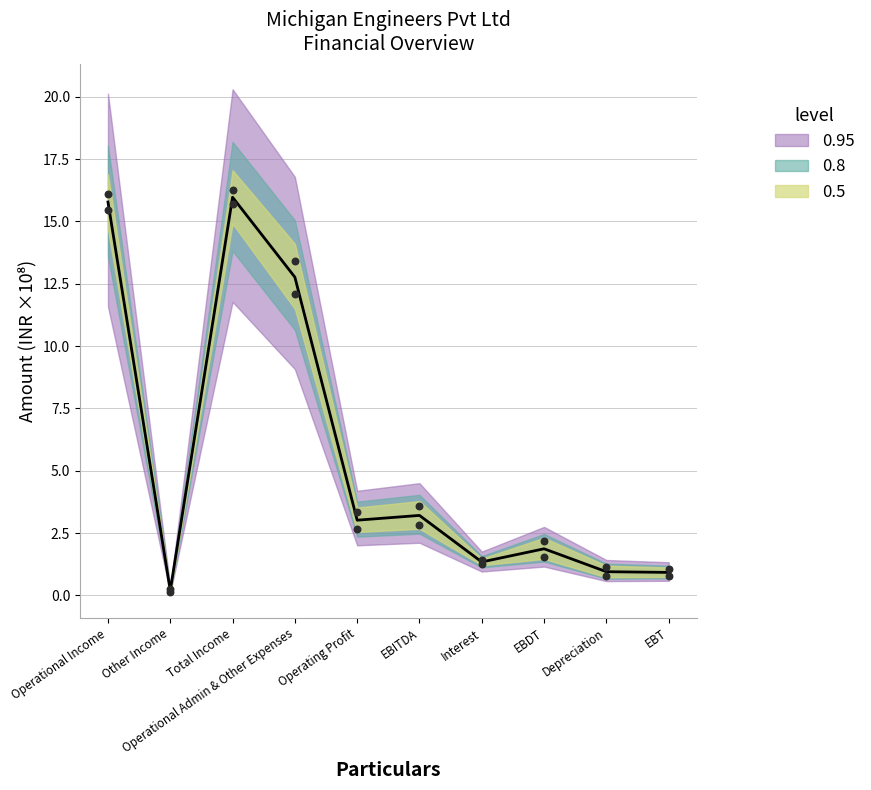

At how many categories does at least one series exceed 11?

3